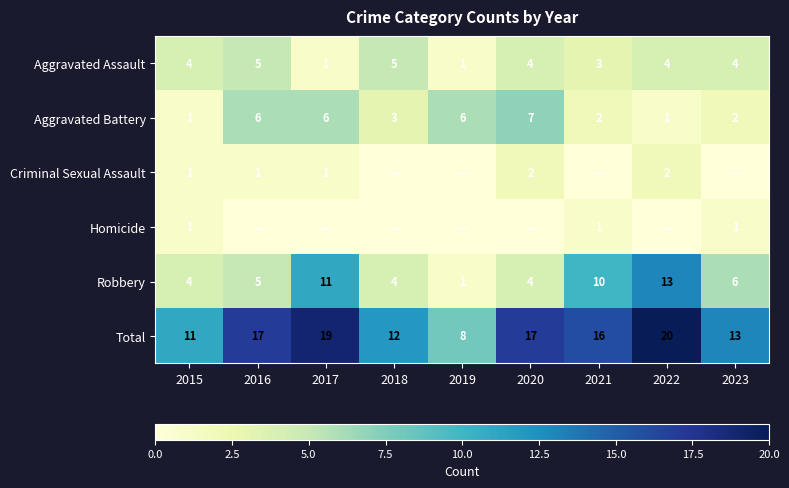

What is the spread (max minus min) of values at 2016?

17